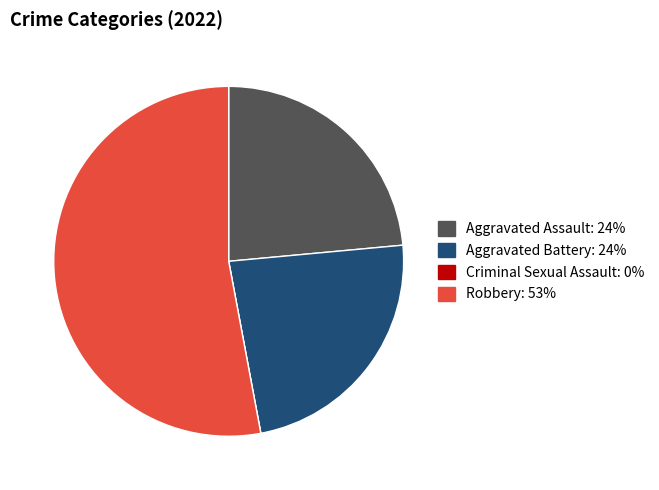

Is there any slice that represents more than half of the pie?

Yes